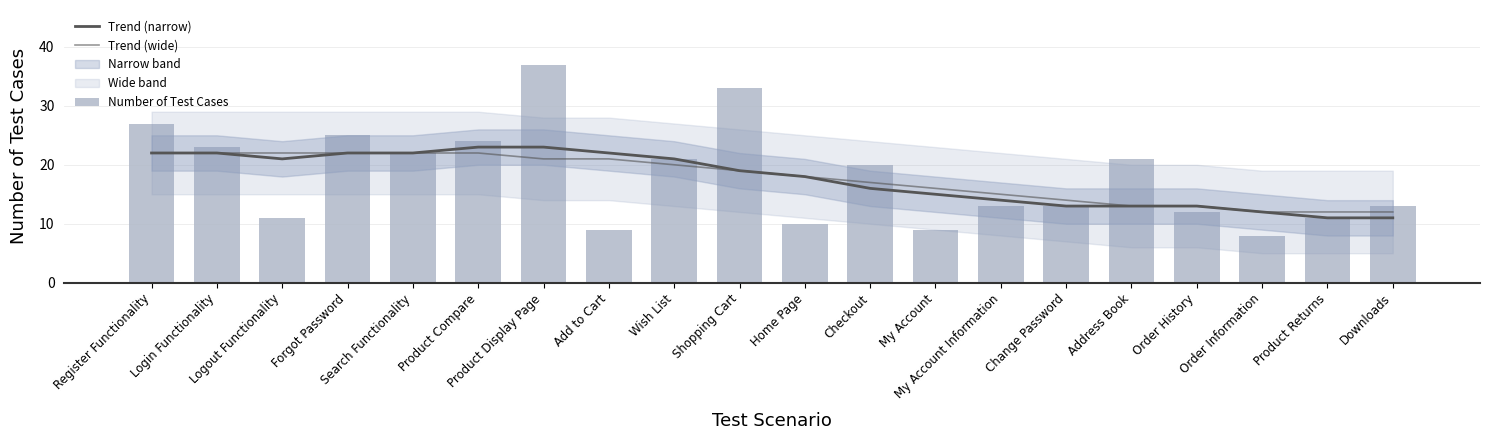

Reading left to right, transcribe all the data shown in this chart.

Trend (narrow): Register Functionality=22	Login Functionality=22	Logout Functionality=21	Forgot Password=22	Search Functionality=22	Product Compare=23	Product Display Page=23	Add to Cart=22	Wish List=21	Shopping Cart=19	Home Page=18	Checkout=16	My Account=15	My Account Information=14	Change Password=13	Address Book=13	Order History=13	Order Information=12	Product Returns=11	Downloads=11
Trend (wide): Register Functionality=22	Login Functionality=22	Logout Functionality=22	Forgot Password=22	Search Functionality=22	Product Compare=22	Product Display Page=21	Add to Cart=21	Wish List=20	Shopping Cart=19	Home Page=18	Checkout=17	My Account=16	My Account Information=15	Change Password=14	Address Book=13	Order History=13	Order Information=12	Product Returns=12	Downloads=12
Number of Test Cases: Register Functionality=27	Login Functionality=23	Logout Functionality=11	Forgot Password=25	Search Functionality=22	Product Compare=24	Product Display Page=37	Add to Cart=9	Wish List=21	Shopping Cart=33	Home Page=10	Checkout=20	My Account=9	My Account Information=13	Change Password=13	Address Book=21	Order History=12	Order Information=8	Product Returns=11	Downloads=13